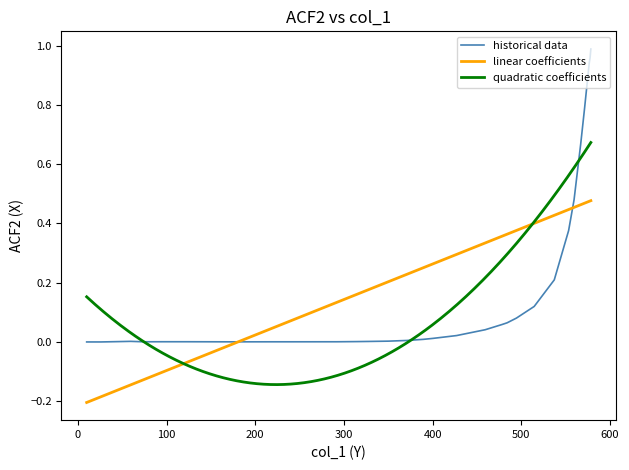

At which category does the data reach its first local peak?

59.5706